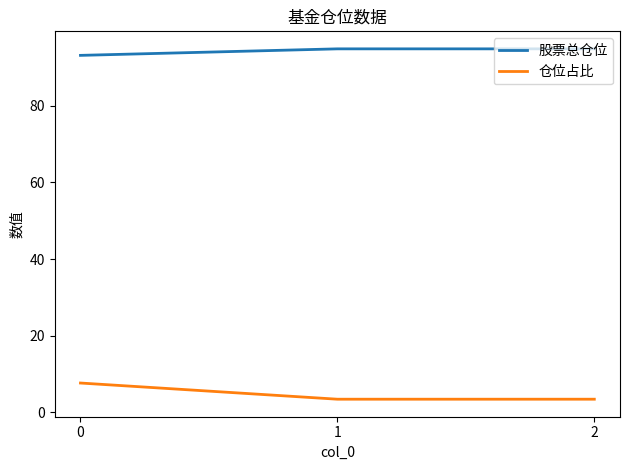

How many 仓位占比 values are between 3 and 7?

2